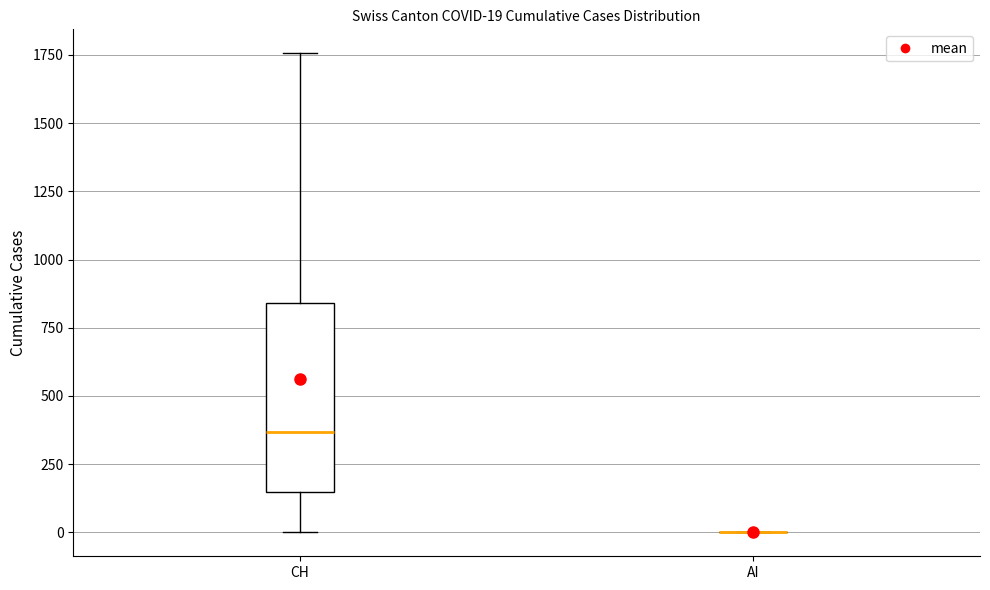

Comparing the boxes themselves (not the whiskers), which one is the tallest?

CH